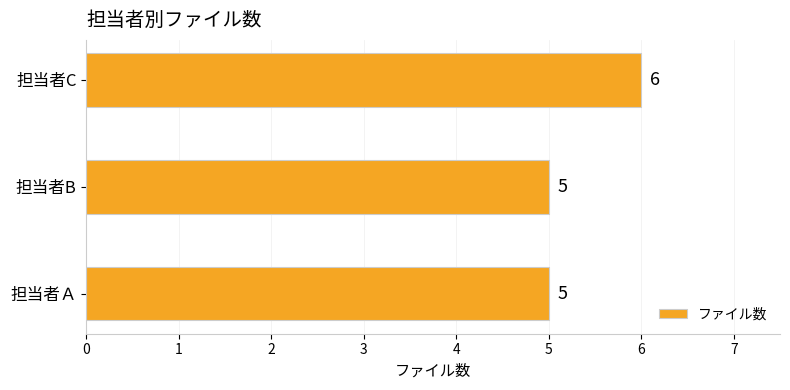

Reading bottom to top, extract all data points from this chart.

担当者Ａ=5	担当者B=5	担当者C=6